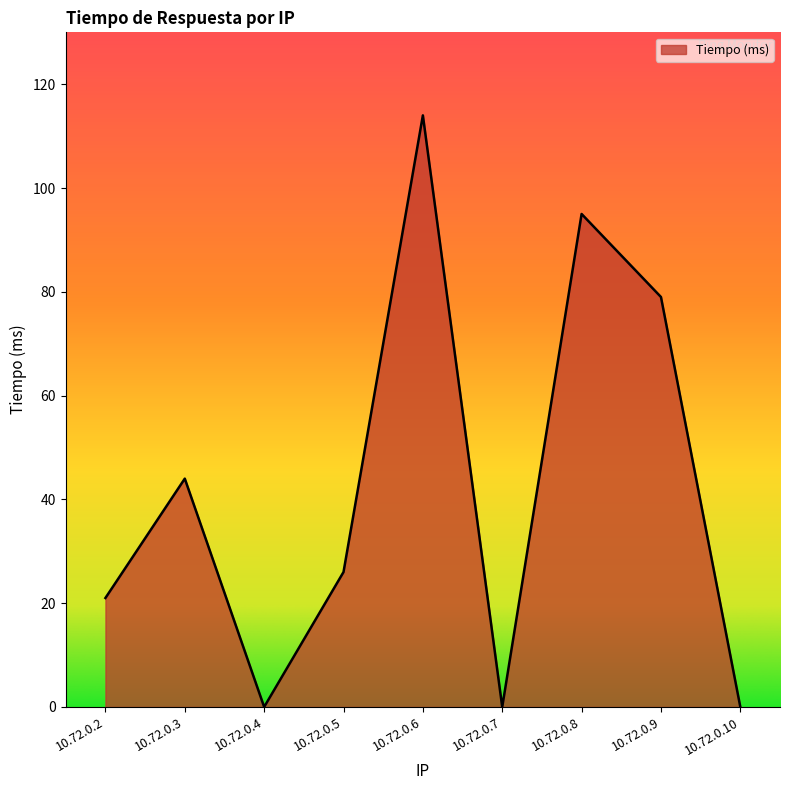

What is the change in value from 10.72.0.2 to 10.72.0.3?

+23